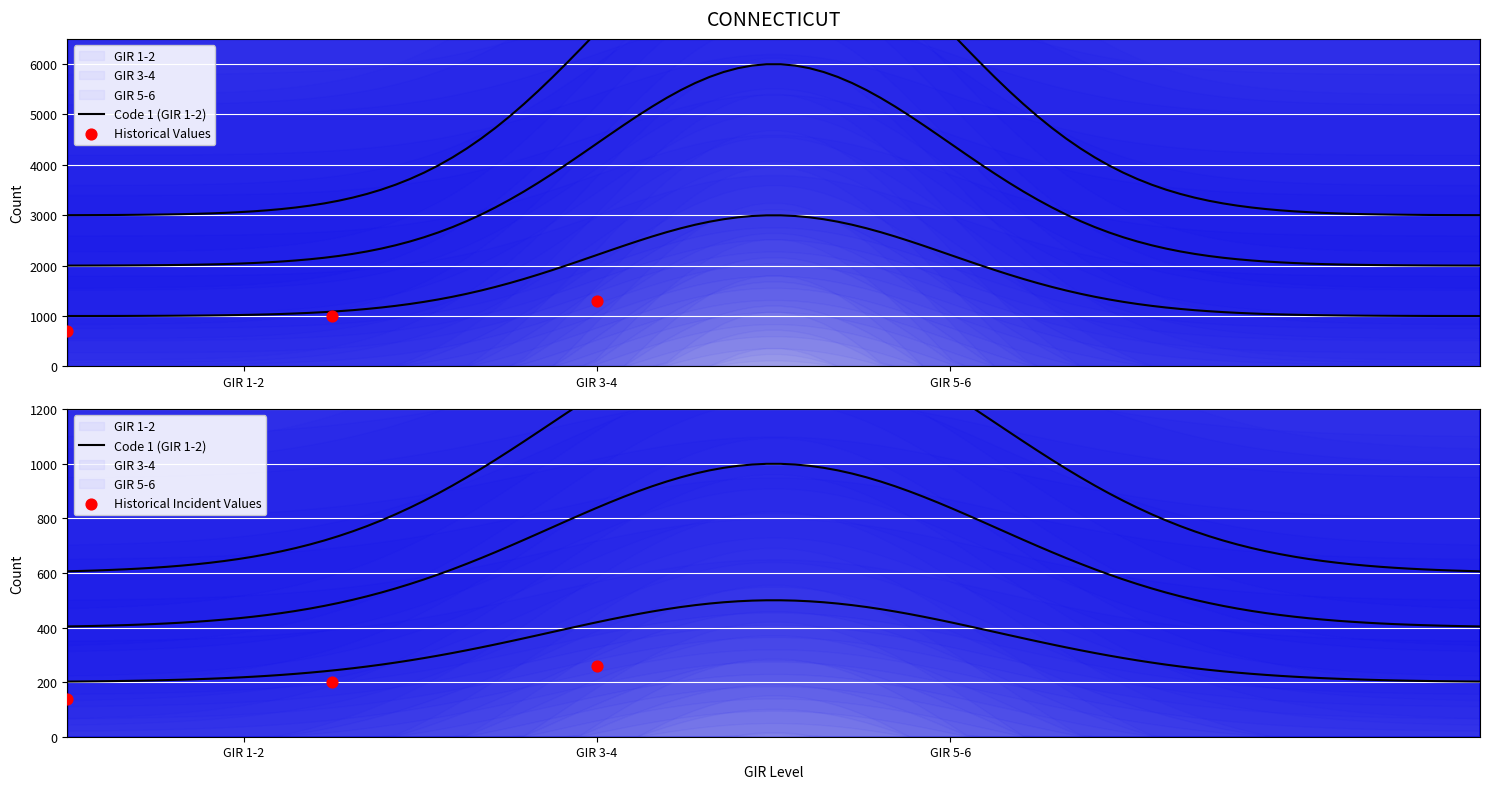

Between GIR 1-2 and GIR 5-6, which is larger?

GIR 5-6